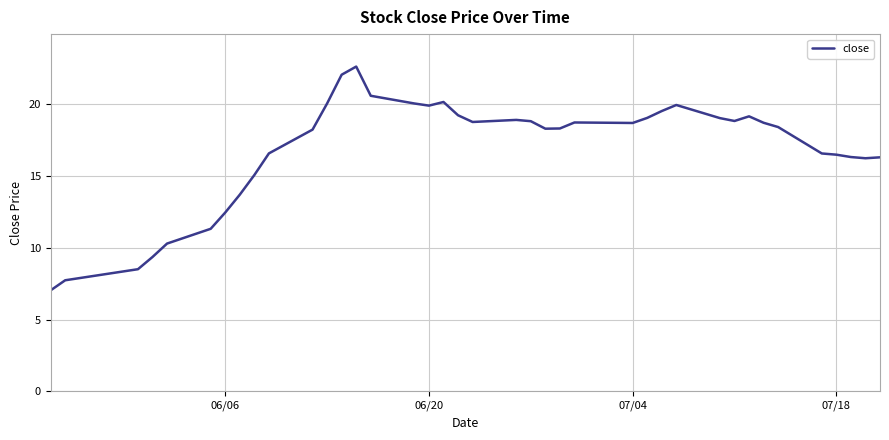

What is the smallest value displayed?

7.0